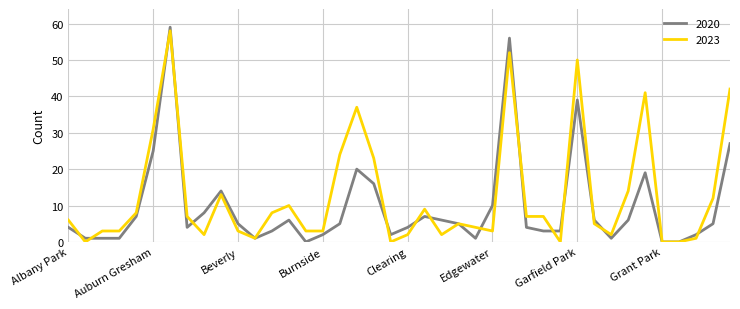

Which series has the widest spread of values?

2020